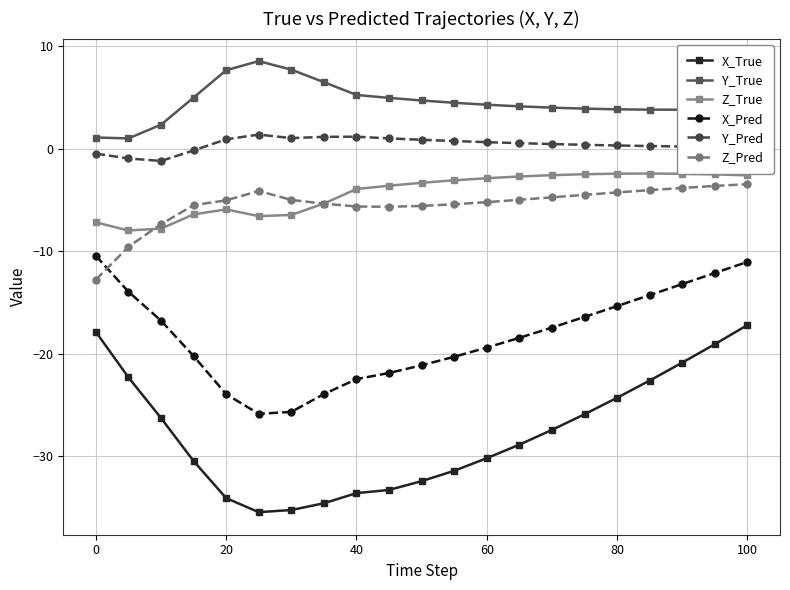

Which series has the largest range (max minus min)?

X_True